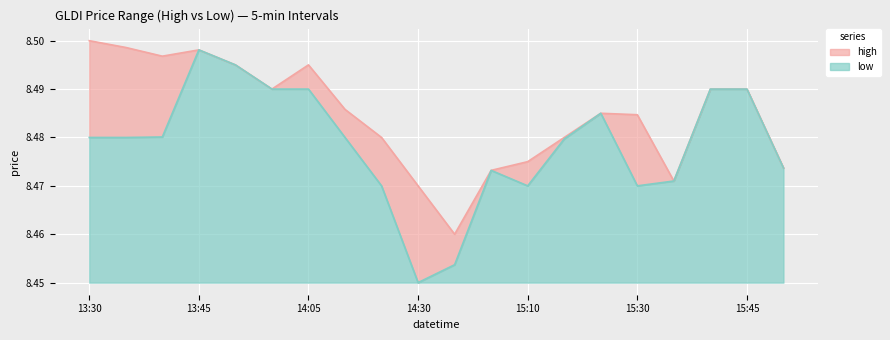

Where is low nearest to the value 8?

14:30